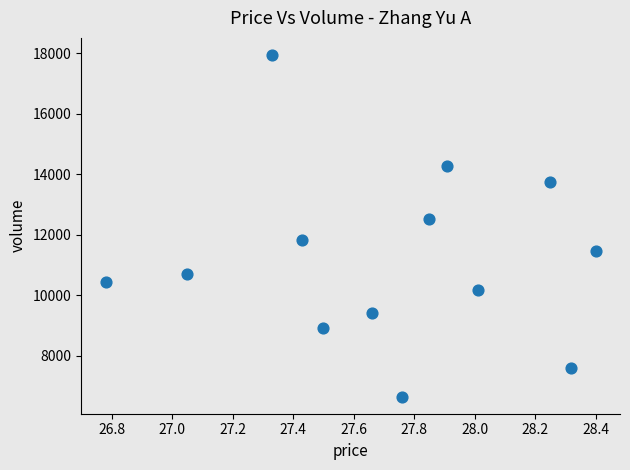

What Y value in the scatter plot is closest to 12301?

12526